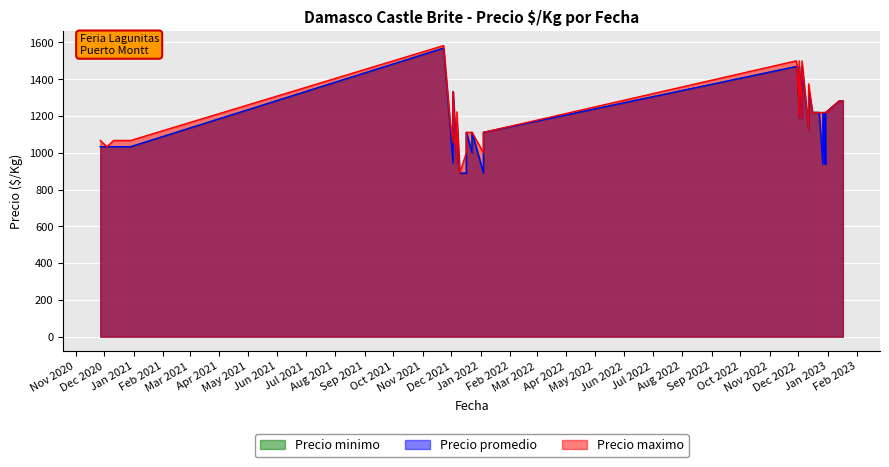

The value of Precio minimo at 27 is 2082. True or false?

False